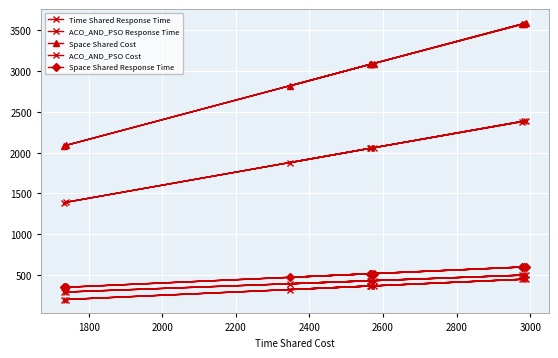

True or false: Space Shared Response Time and ACO_AND_PSO Response Time intersect in this chart.

False